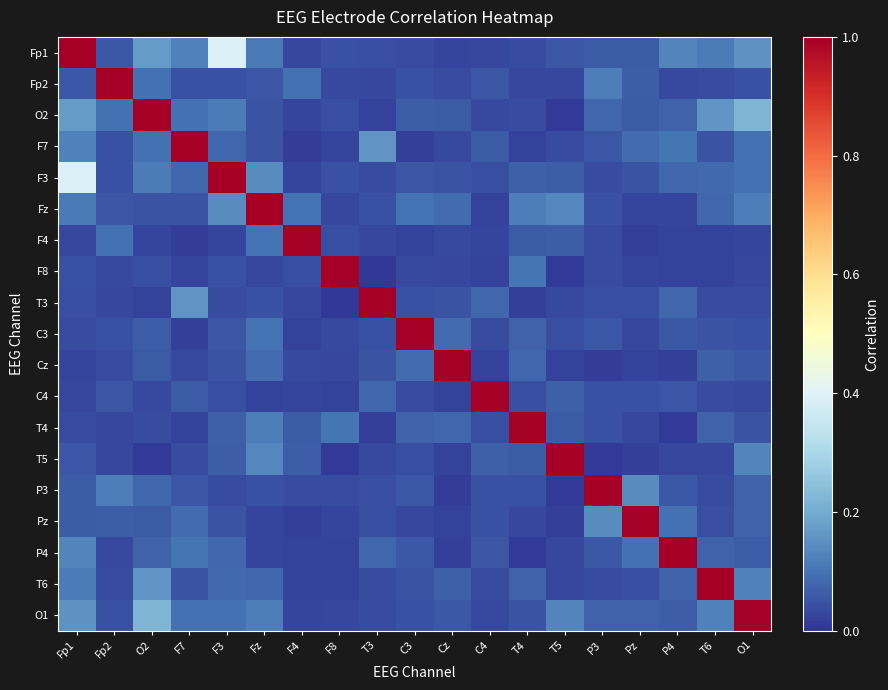

Count the number of categories in the chart.

19